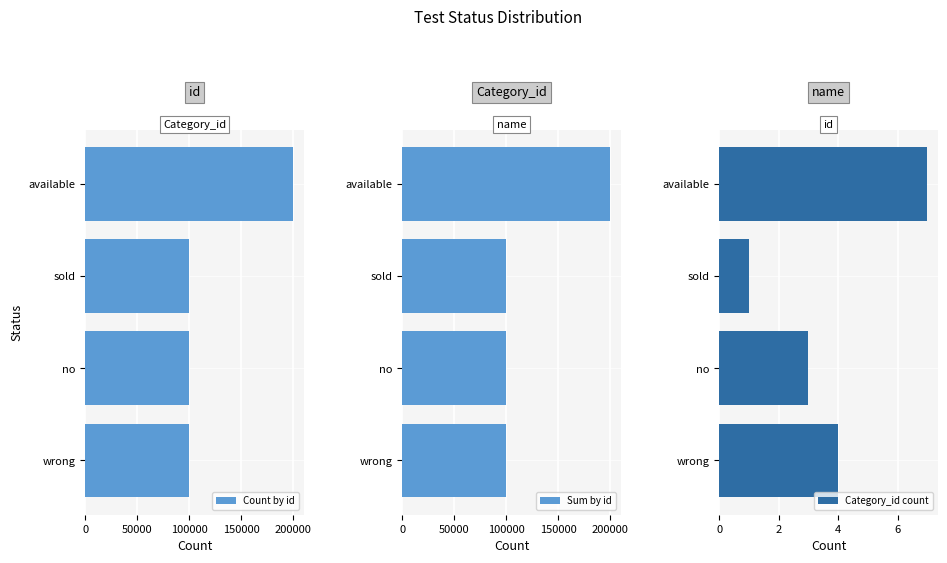

Reading left to right, transcribe all the data shown in this chart.

Count by id: 200007	100001	100003	100004
Sum by id: 200007	100001	100003	100004
Category_id count: 7	1	3	4